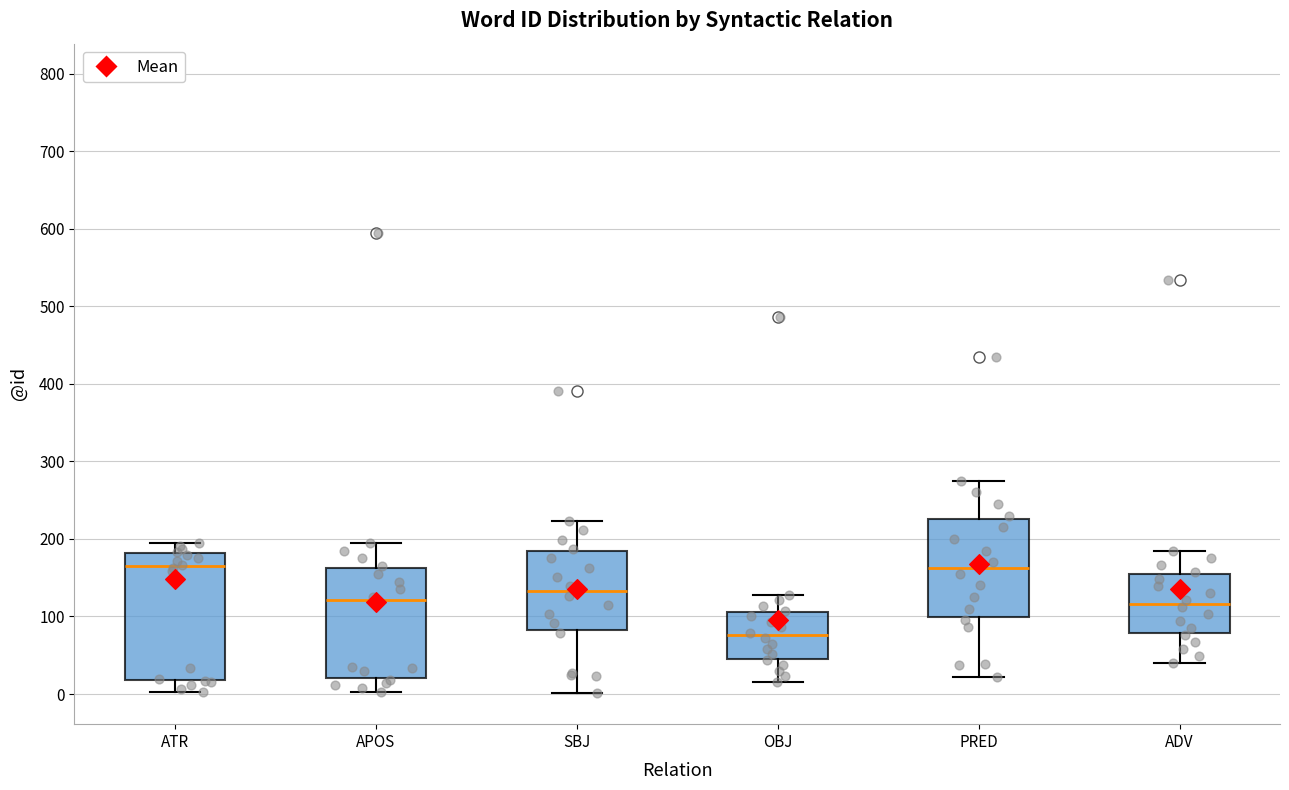

Which box's median line is the lowest?

OBJ